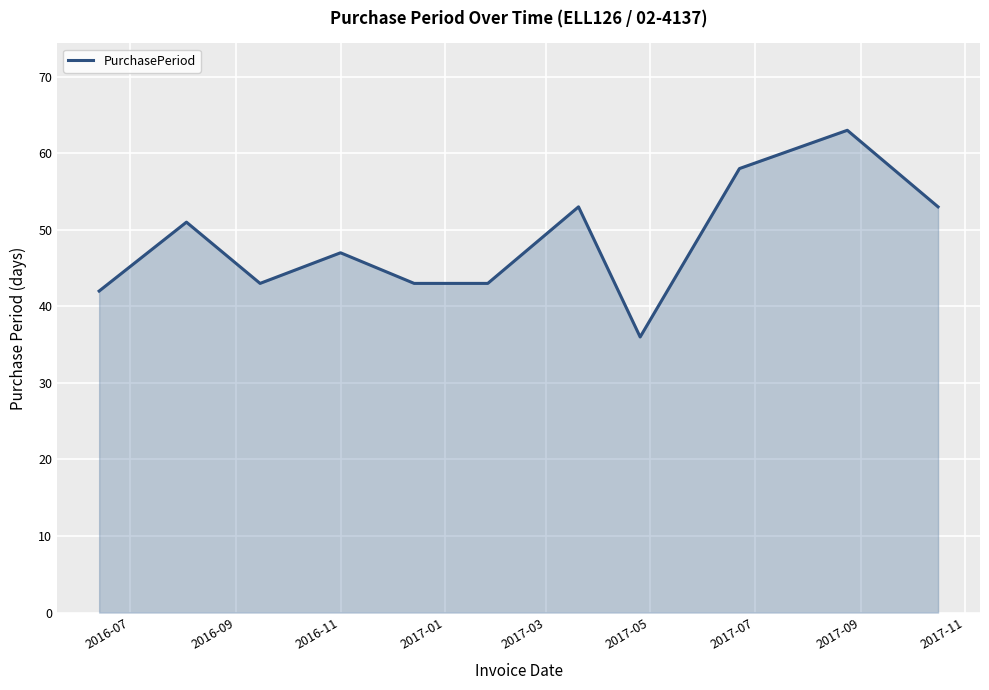

What is the difference between the maximum and minimum values?

27